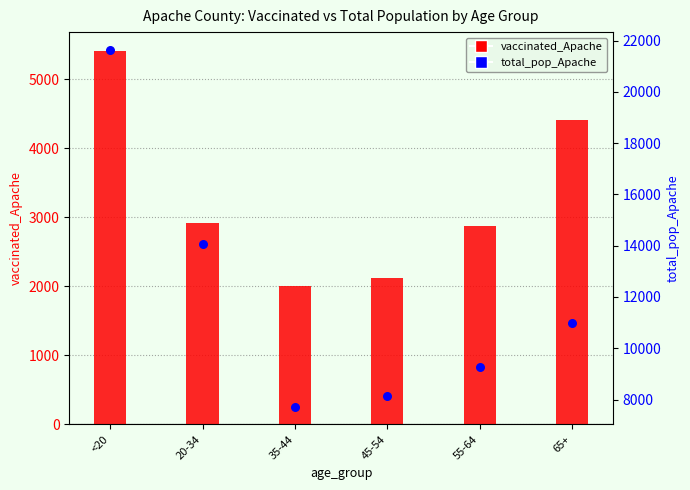

What is the total value across all series at <20?

27042